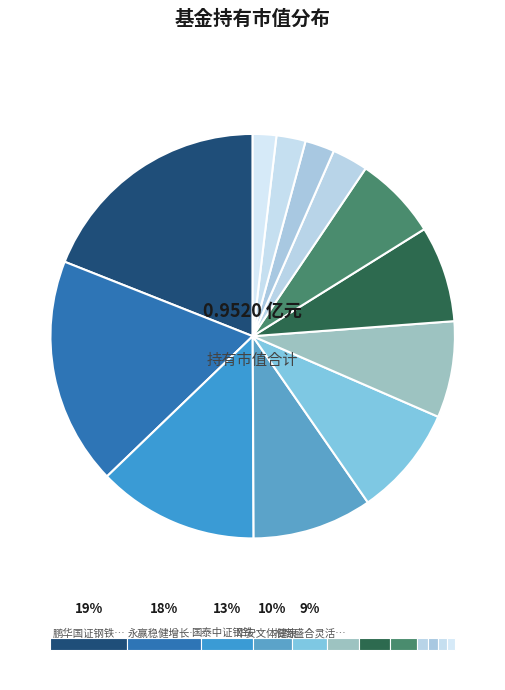

How many segments does this pie chart have?

12